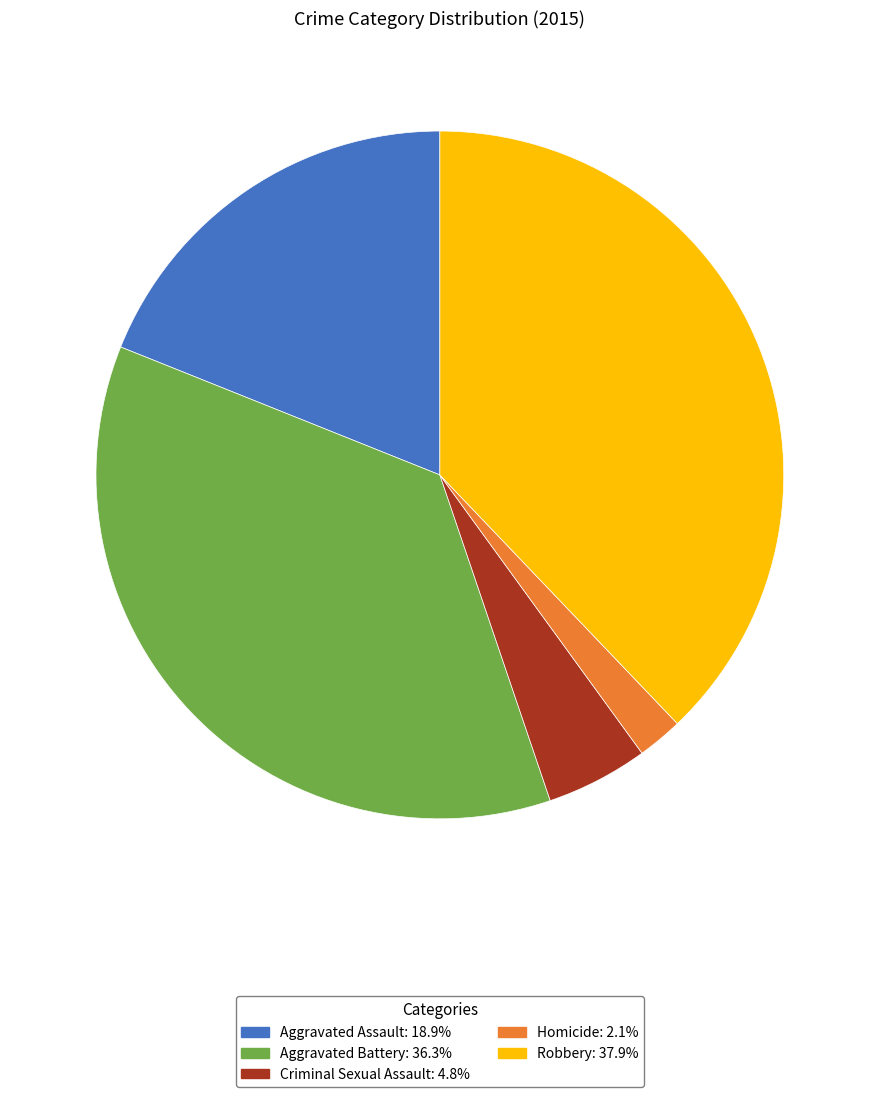

True or false: Aggravated Battery accounts for 36% of the total.

True